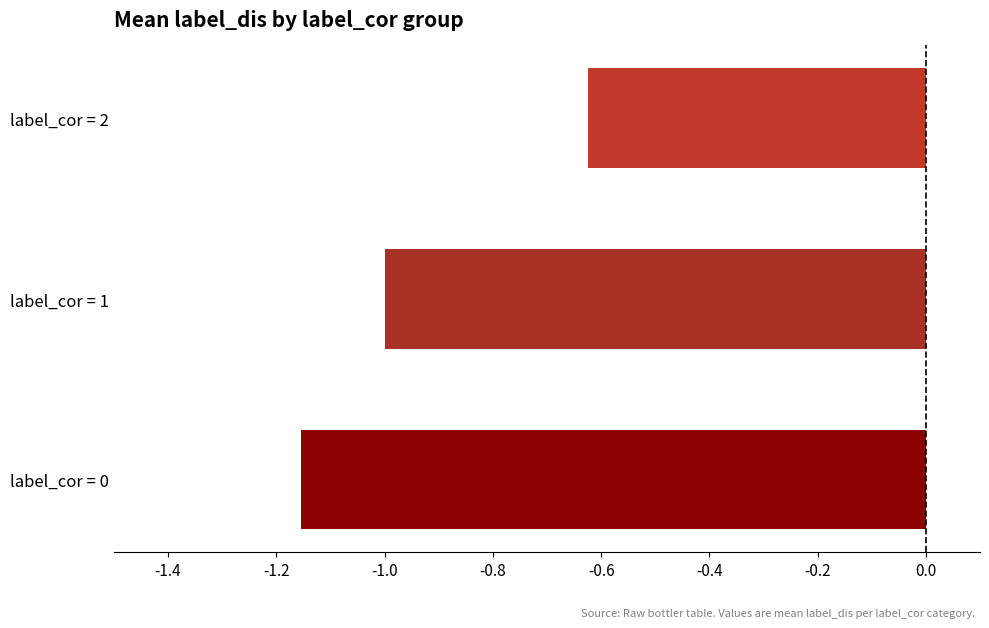

What is the difference between the second highest and minimum values?

0.2